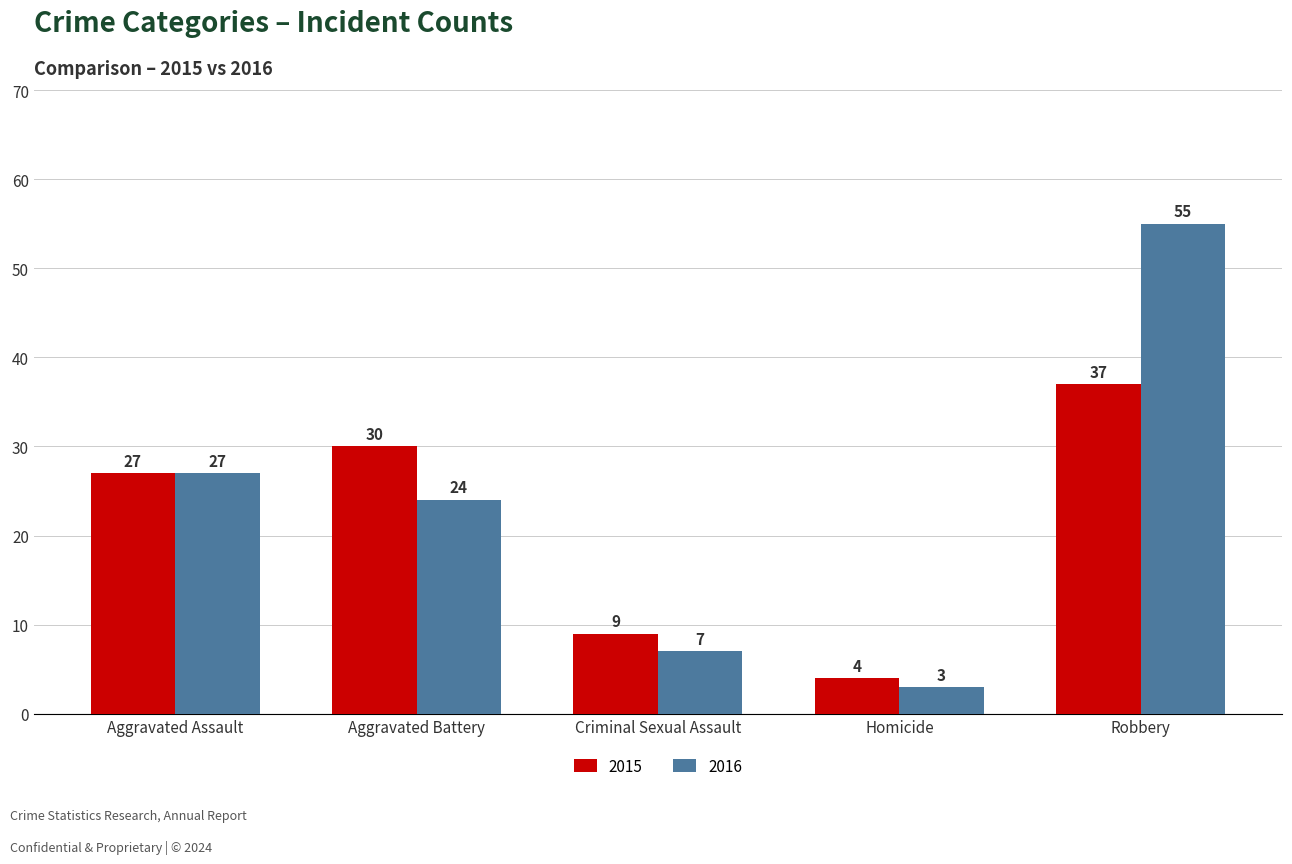

Which series has the largest range (max minus min)?

2016